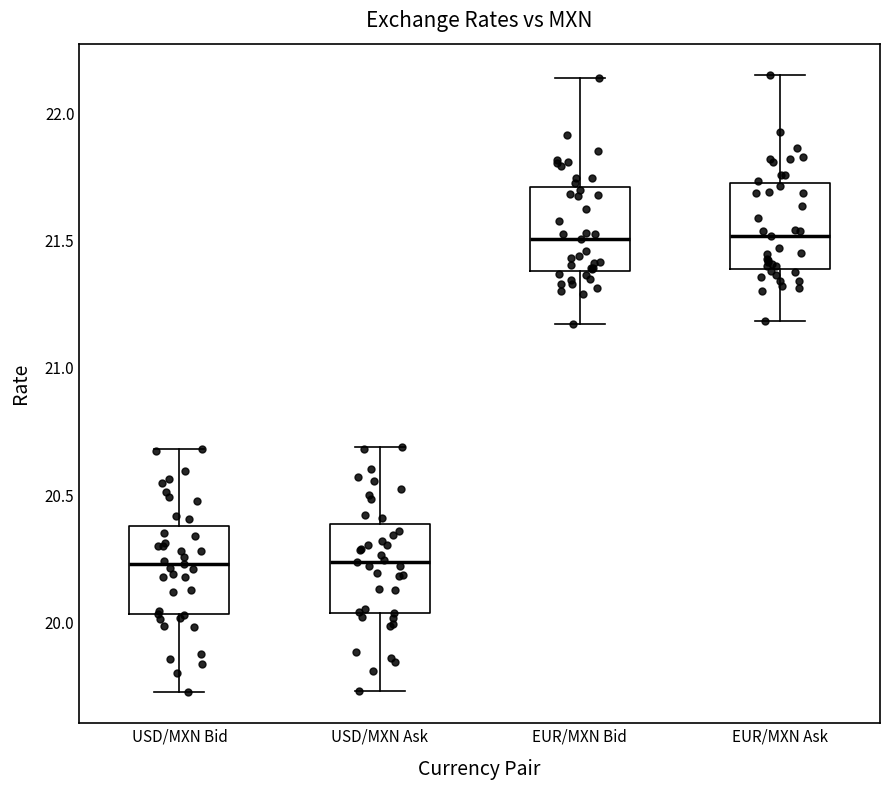

Reading left to right, read every box against the y-axis: the position of its median line, the range the box covers, and the ends of its whiskers. The values are not printed on the chart, so give them approximately, as read against the axis.

USD/MXN Bid: median 20.25, box 20.05 to 20.40, whiskers 19.70 to 20.70
USD/MXN Ask: median 20.25, box 20.05 to 20.40, whiskers 19.75 to 20.70
EUR/MXN Bid: median 21.50, box 21.40 to 21.70, whiskers 21.15 to 22.15
EUR/MXN Ask: median 21.50, box 21.40 to 21.75, whiskers 21.20 to 22.15